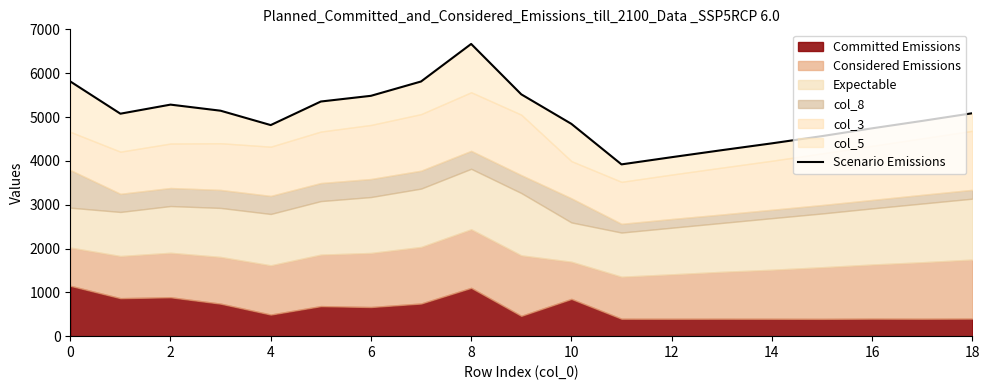

Is it true that the value at 10 is 2105?

False